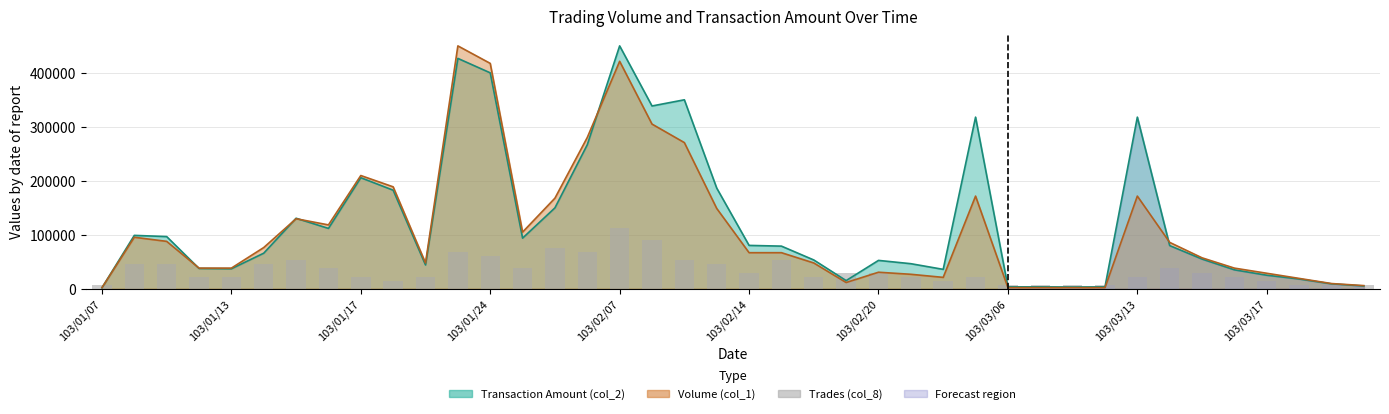

Which label corresponds to the smallest value in the chart?

103/01/07